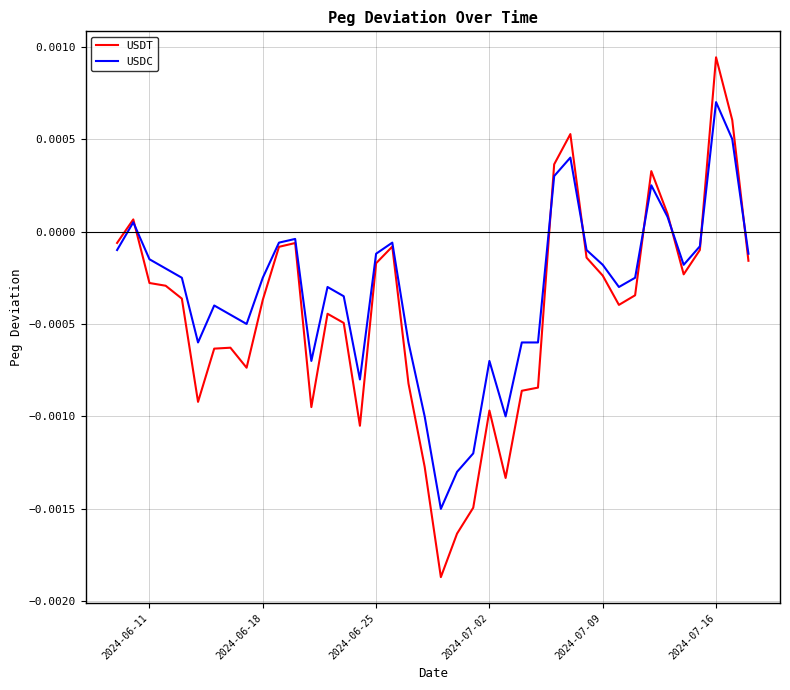

How many values in the USDT series are below 0?

33